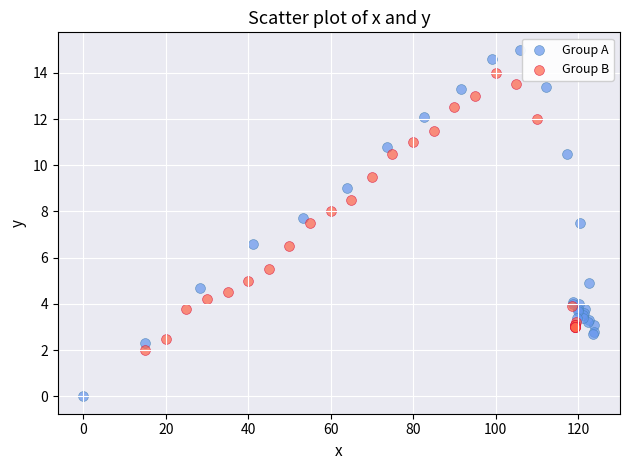

What are all the series names shown in the legend?

Group A, Group B